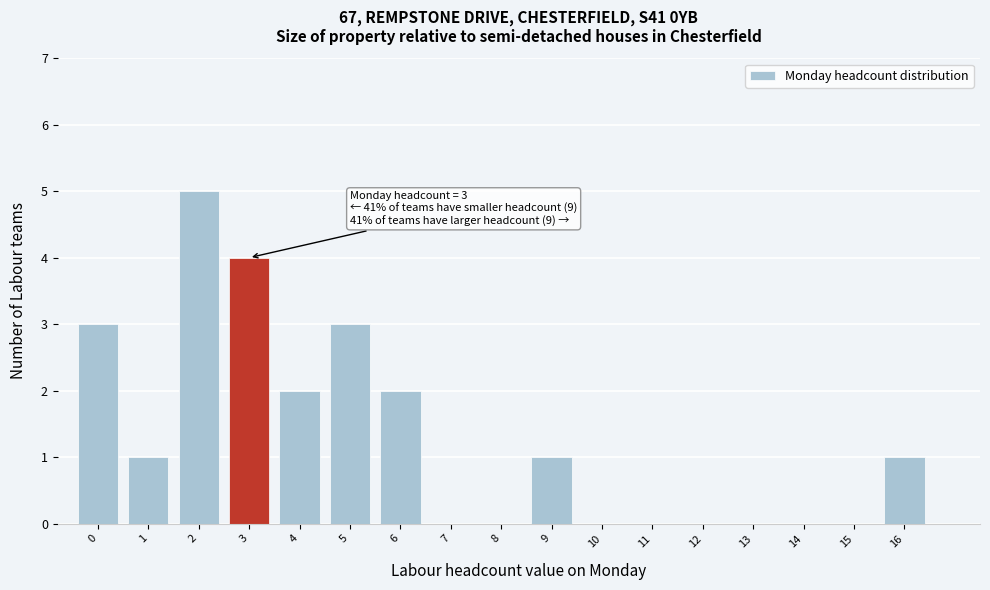

Over which range of the x-axis is the bar tallest?

1.5 to 2.5